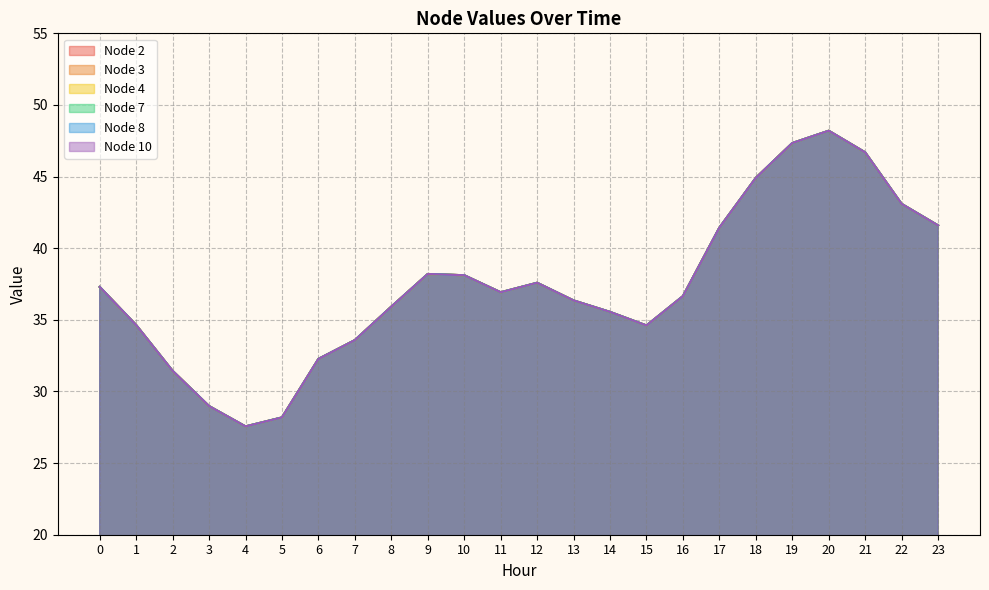

True or false: Node 7 has a value of 55.8 at 7.

False